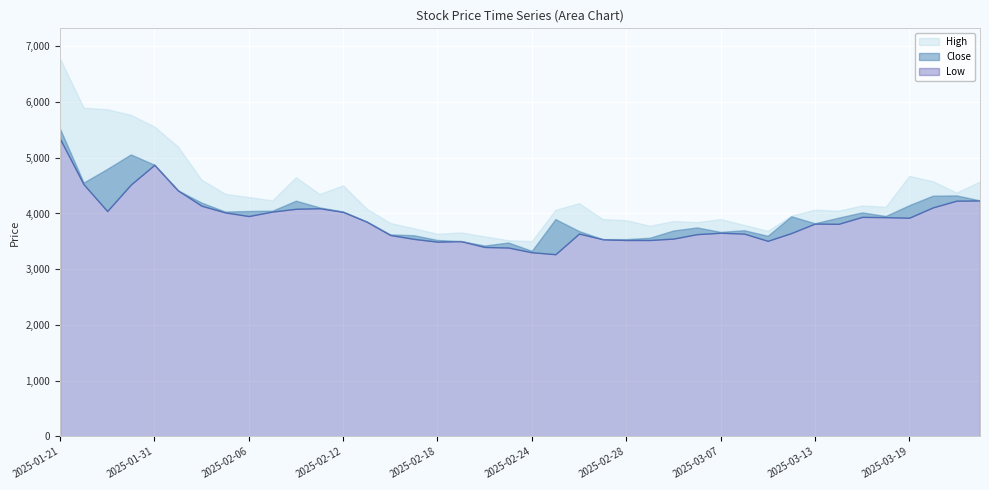

True or false: Low has a value of 6019 at 2025-02-26.

False